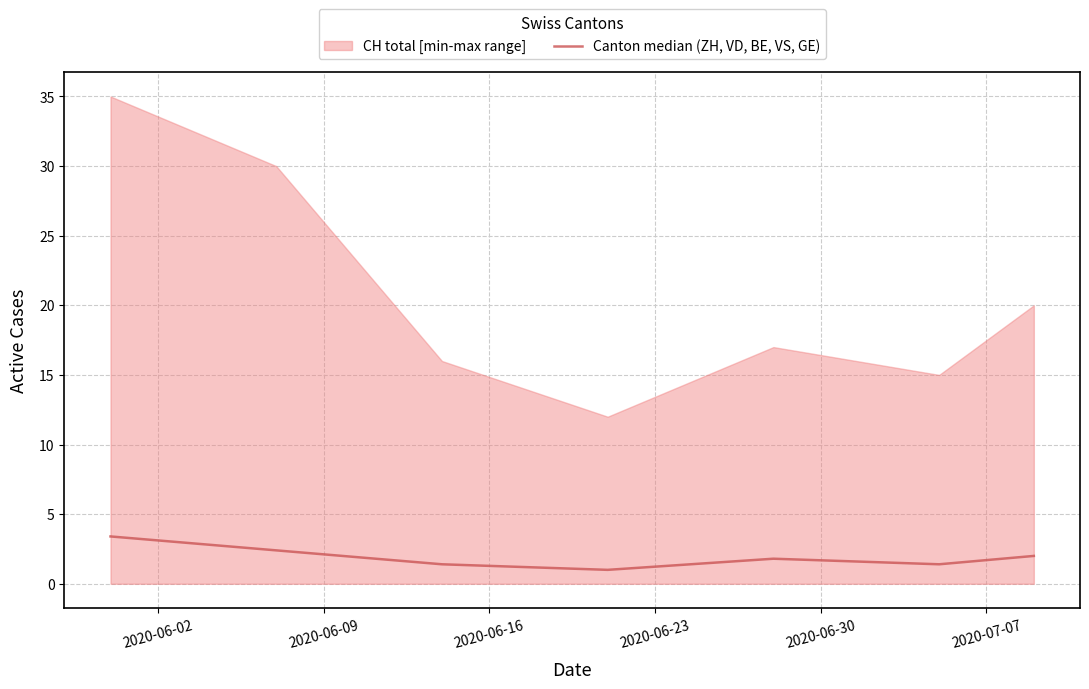

What is the maximum value for Canton median (ZH, VD, BE, VS, GE)?

3.4